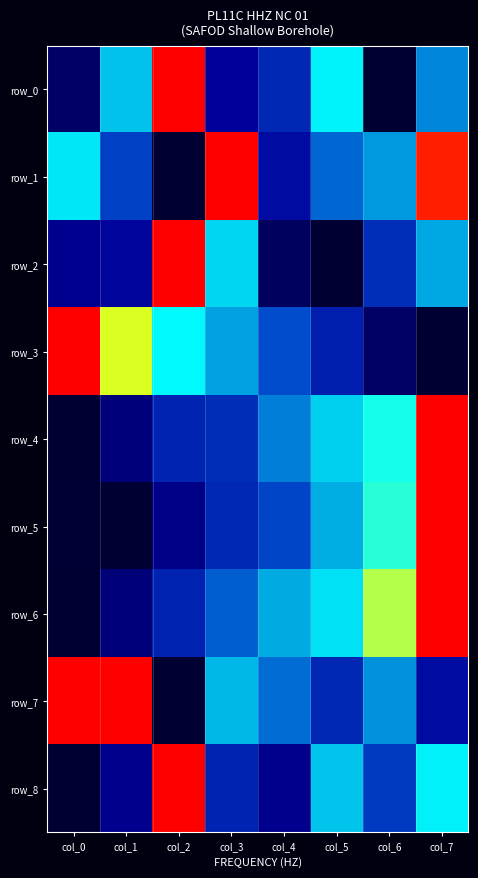

What is the sum of the row_4 values at col_2 and col_6?

1.1